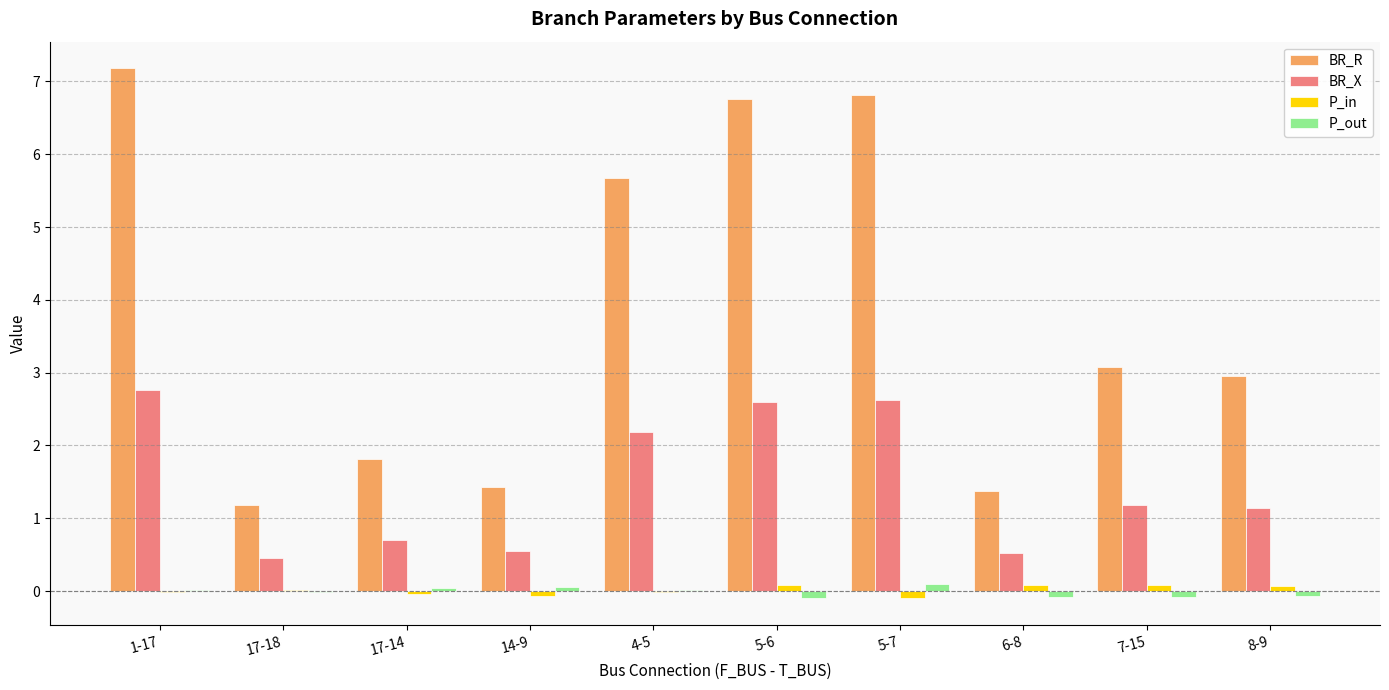

How many groups of bars are there?

10